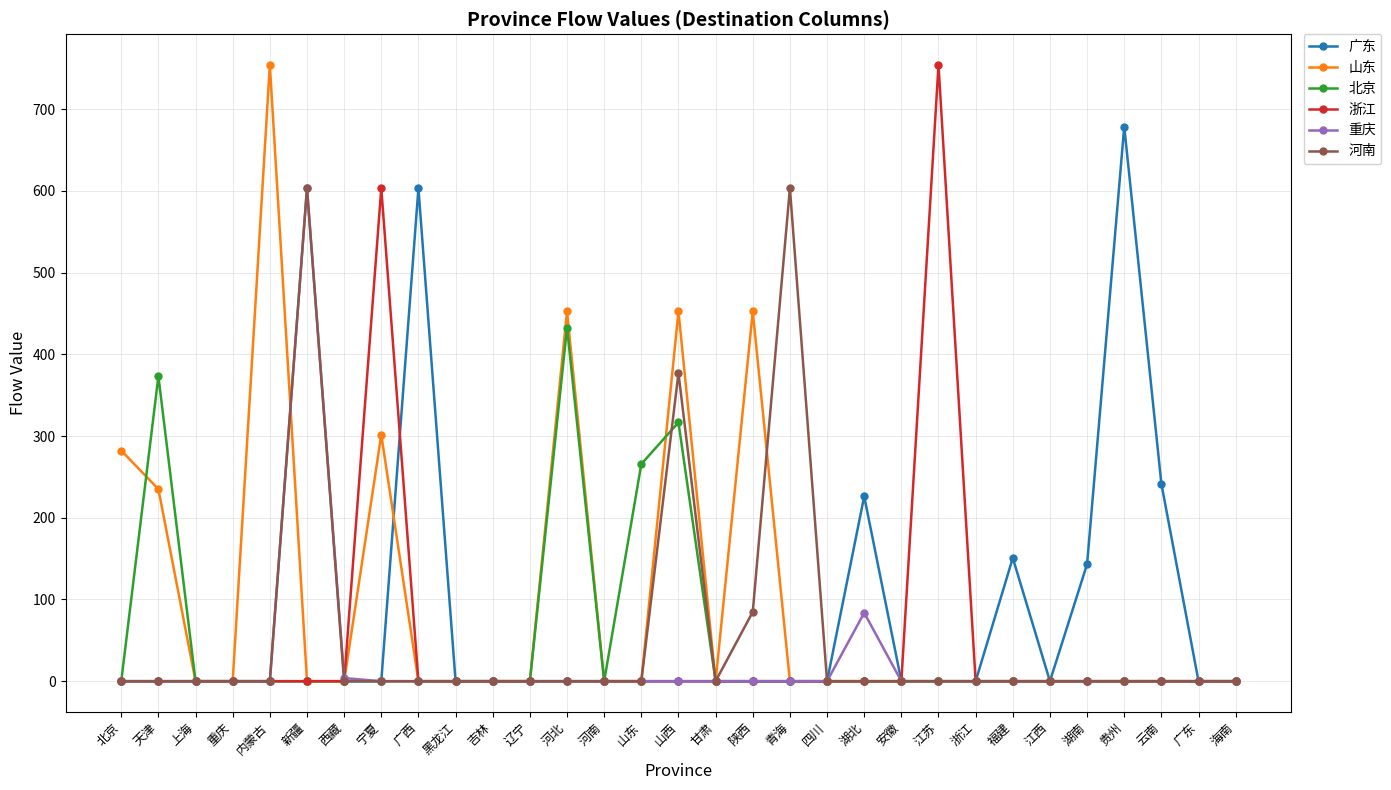

Which series has the largest total across all categories?

山东